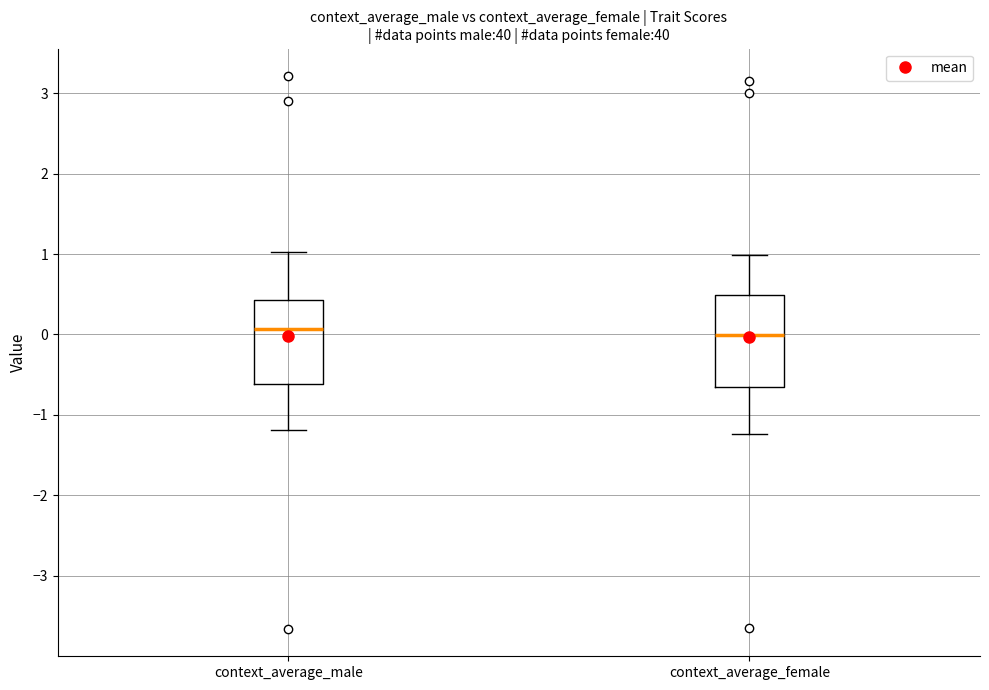

Reading left to right, transcribe this box plot: for each box, give where its median line is, the range the box spans, and where its two whiskers end, as read against the y-axis. The values are not printed on the chart, so give them approximately, as read against the axis.

context_average_male: median 0.1, box -0.6 to 0.4, whiskers -1.2 to 1.0
context_average_female: median 0.0, box -0.7 to 0.5, whiskers -1.2 to 1.0